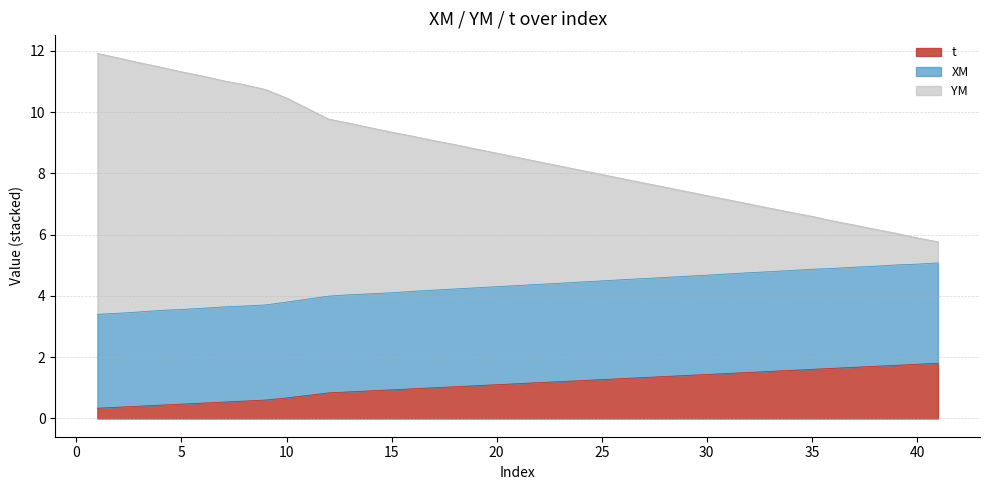

The YM series shows 6.9 at 33. True or false?

True